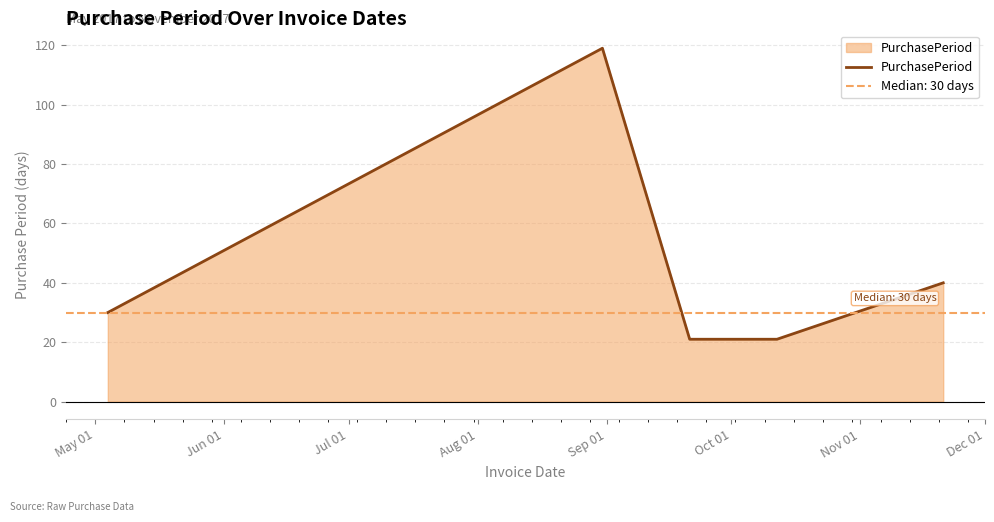

What is the lowest value of the PurchasePeriod series?

21